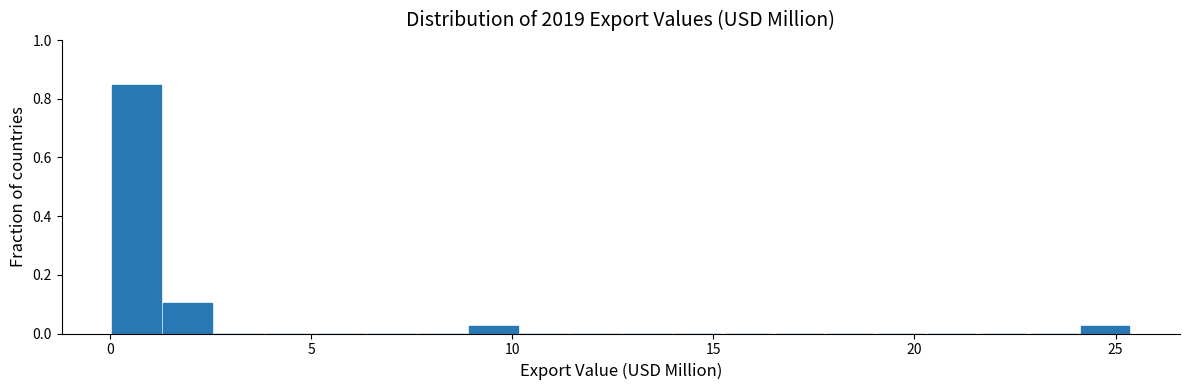

Around what value on the x-axis is the tallest bar? Give the approximate position of its centre, as read against the axis.

0.5